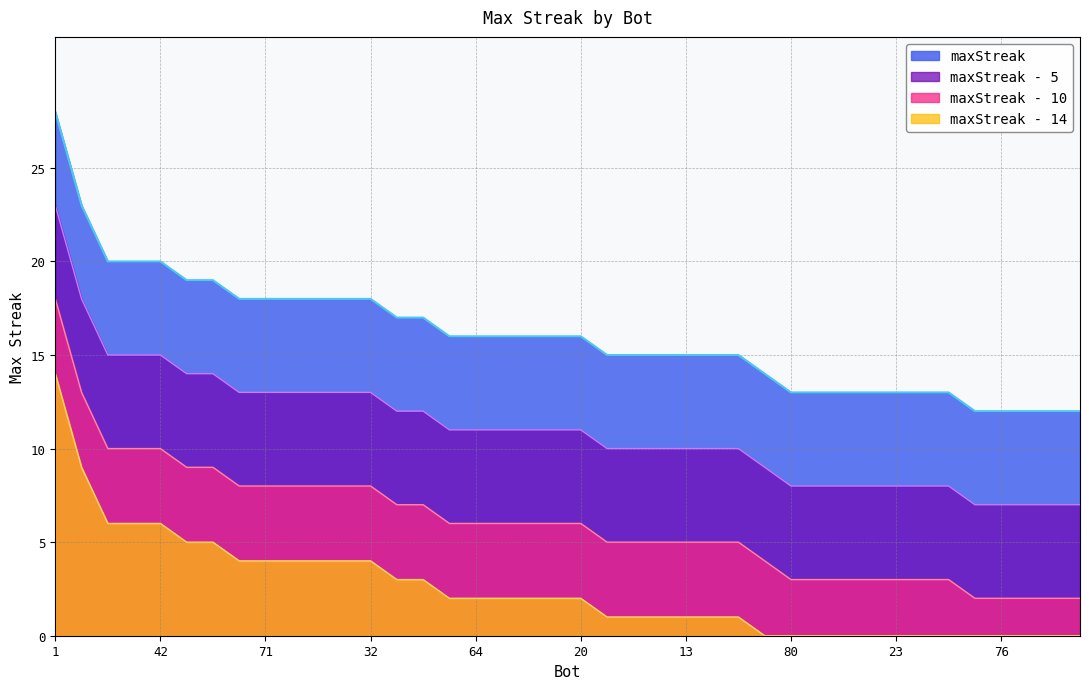

Reading left to right, list all the values displayed in this chart.

28	23	20	20	20	19	19	18	18	18	18	18	18	17	17	16	16	16	16	16	16	15	15	15	15	15	15	14	13	13	13	13	13	13	13	12	12	12	12	12